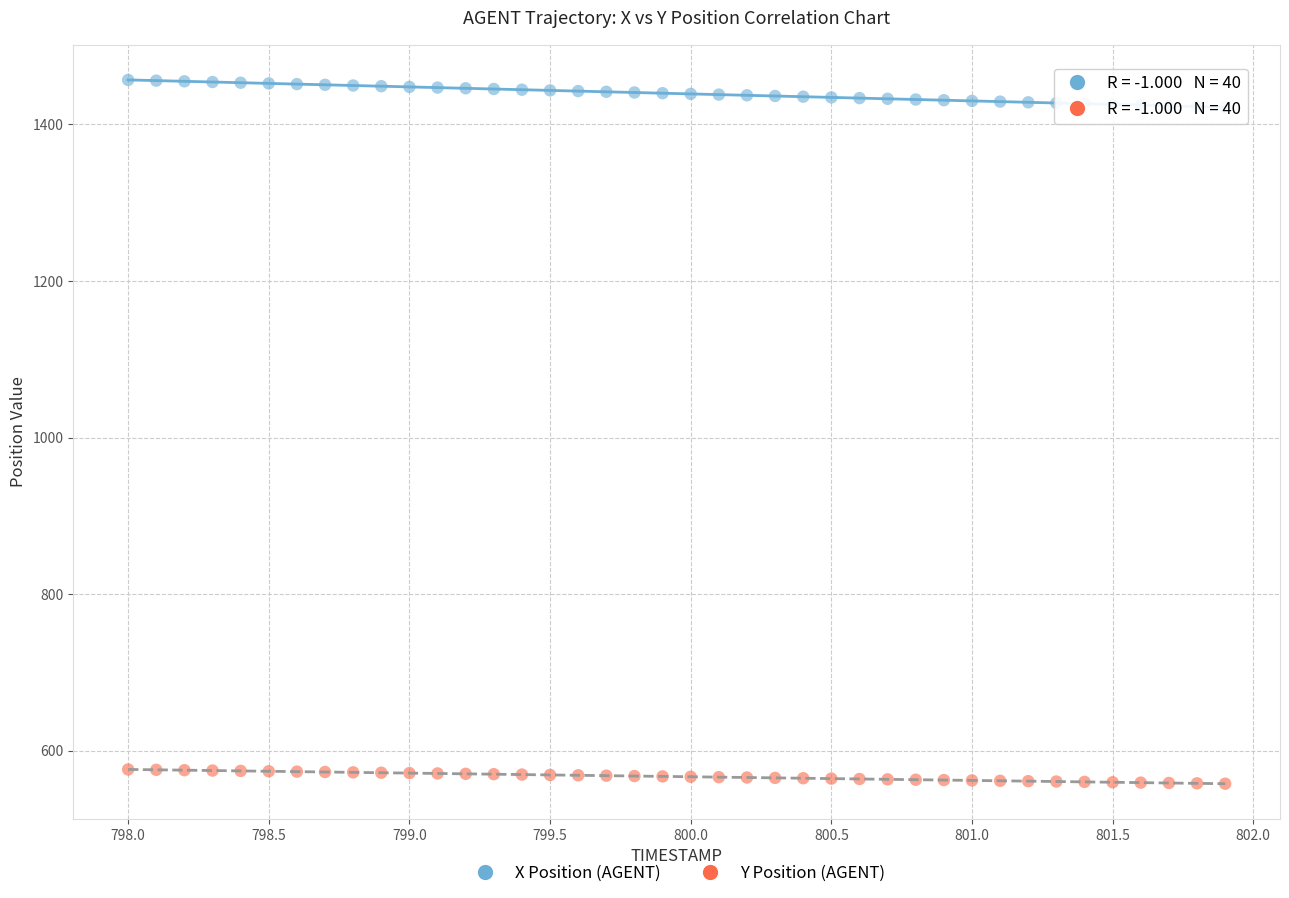

Across all data points, what is the range of Y values (max minus min)?

899.3